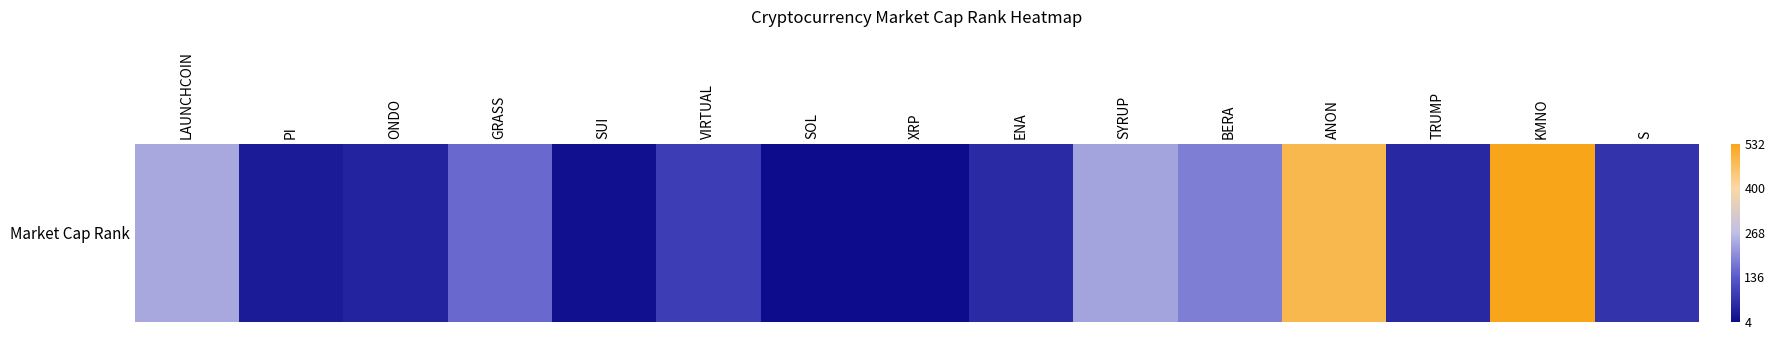

Is it true that the value at PI is 11?

False